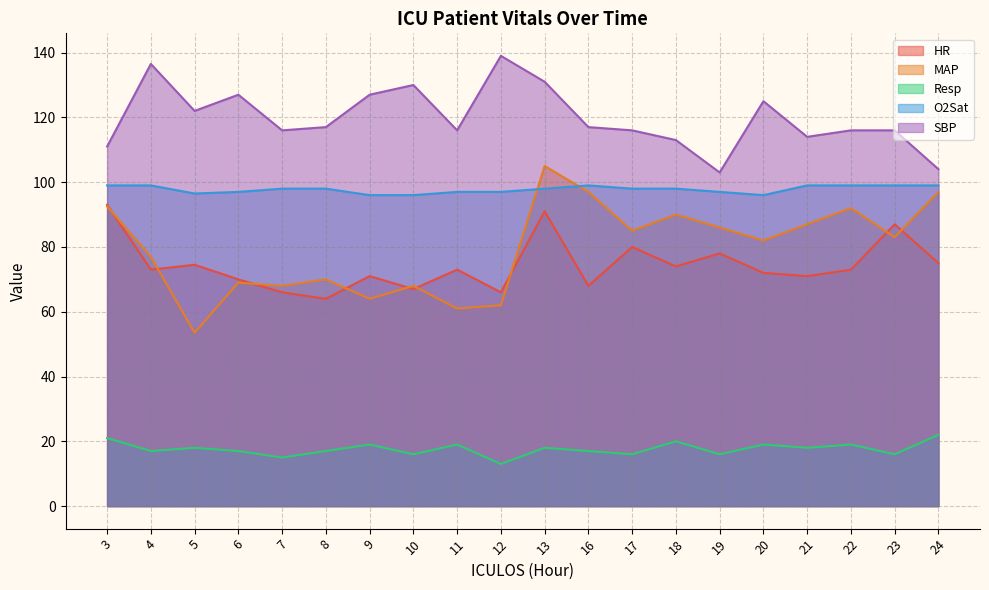

Which has a higher value, 16 or 9?

9